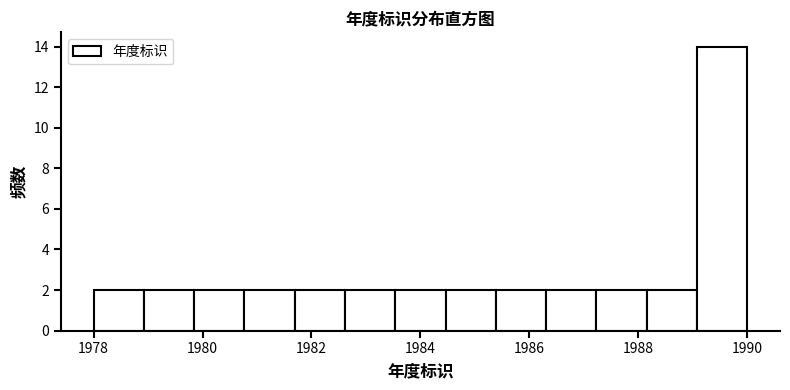

Reading left to right, list every bar in this chart as the range it spans on the x-axis followed by its height. Neither the bar edges nor the heights are printed on the chart, so give them approximately, as read against the axes.

1978.0 to 1979.0: 2
1979.0 to 1979.8: 2
1979.8 to 1980.8: 2
1980.8 to 1981.6: 2
1981.6 to 1982.6: 2
1982.6 to 1983.6: 2
1983.6 to 1984.4: 2
1984.4 to 1985.4: 2
1985.4 to 1986.4: 2
1986.4 to 1987.2: 2
1987.2 to 1988.2: 2
1988.2 to 1989.0: 2
1989.0 to 1990.0: 14